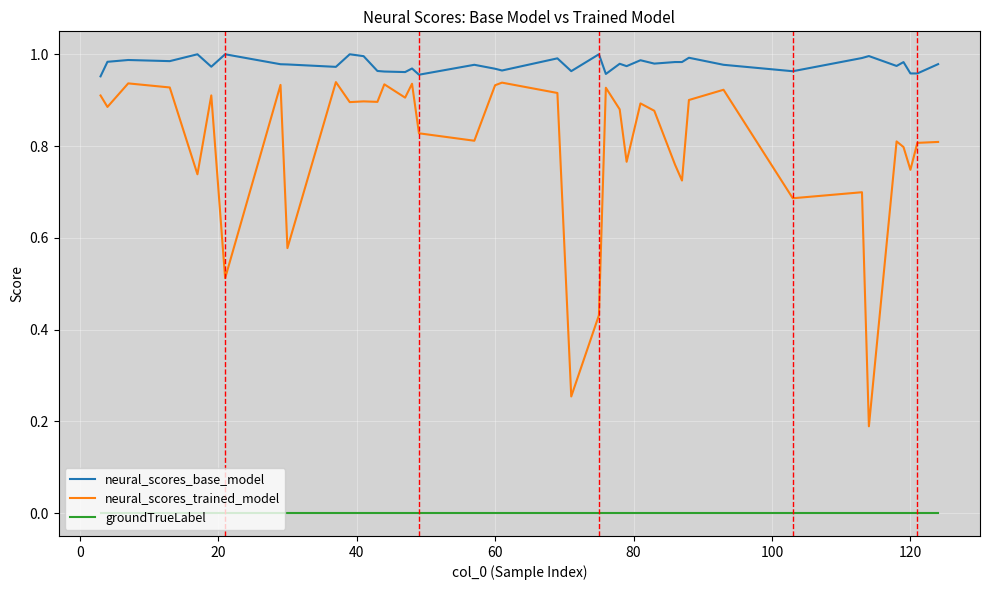

What are all the series names shown in the legend?

neural_scores_base_model, neural_scores_trained_model, groundTrueLabel